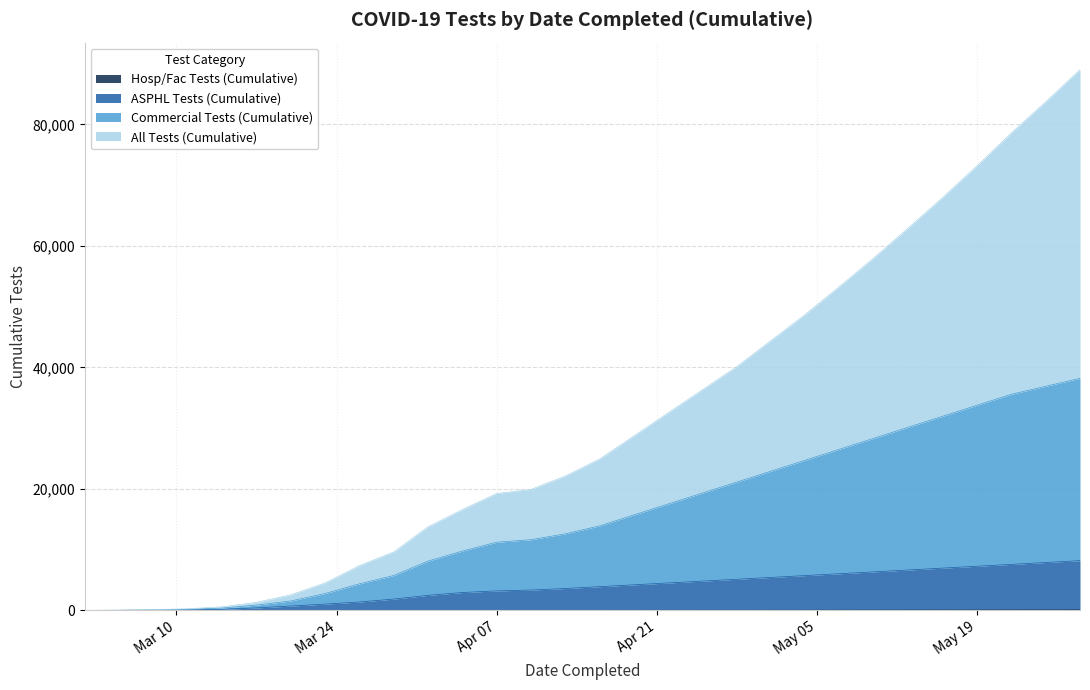

How many lines are shown in the chart?

4